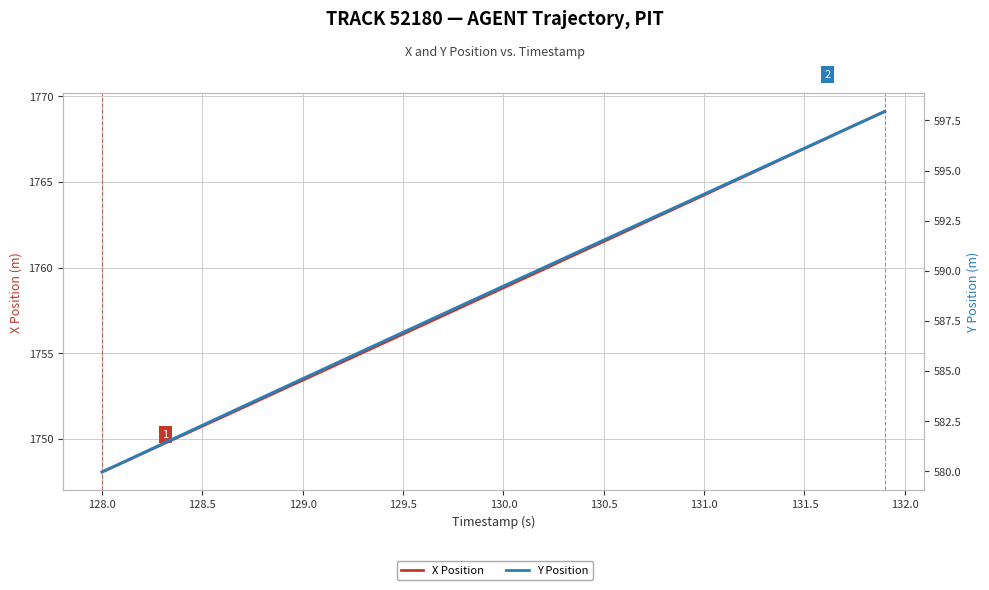

The X Position series shows 816.2 at 17. True or false?

False